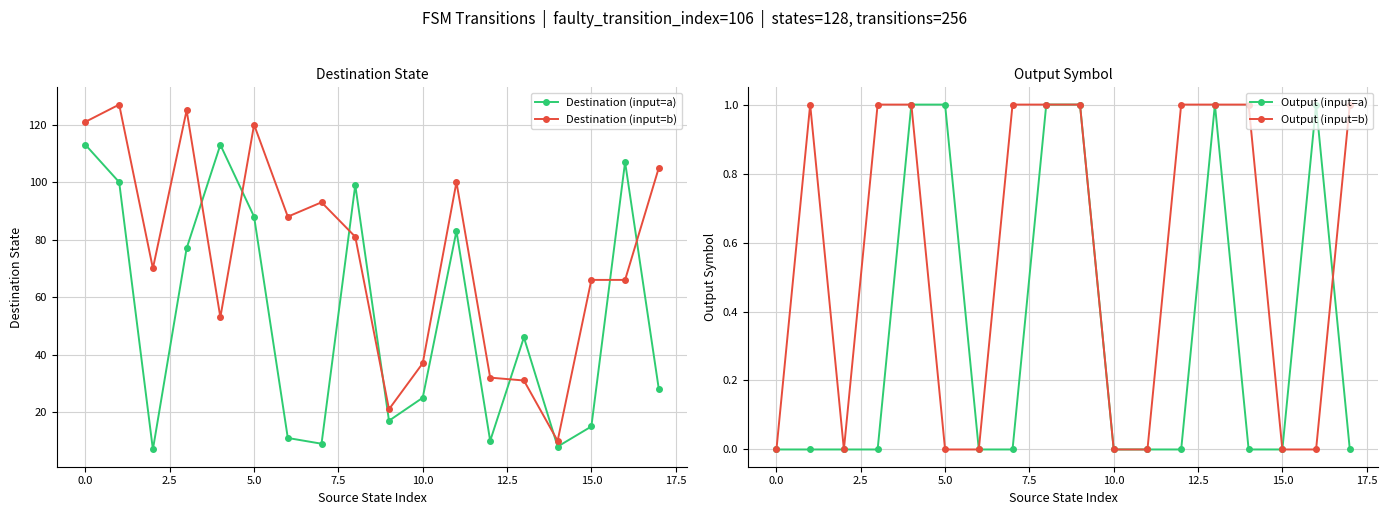

Which series has the largest range (max minus min)?

Destination (input=b)